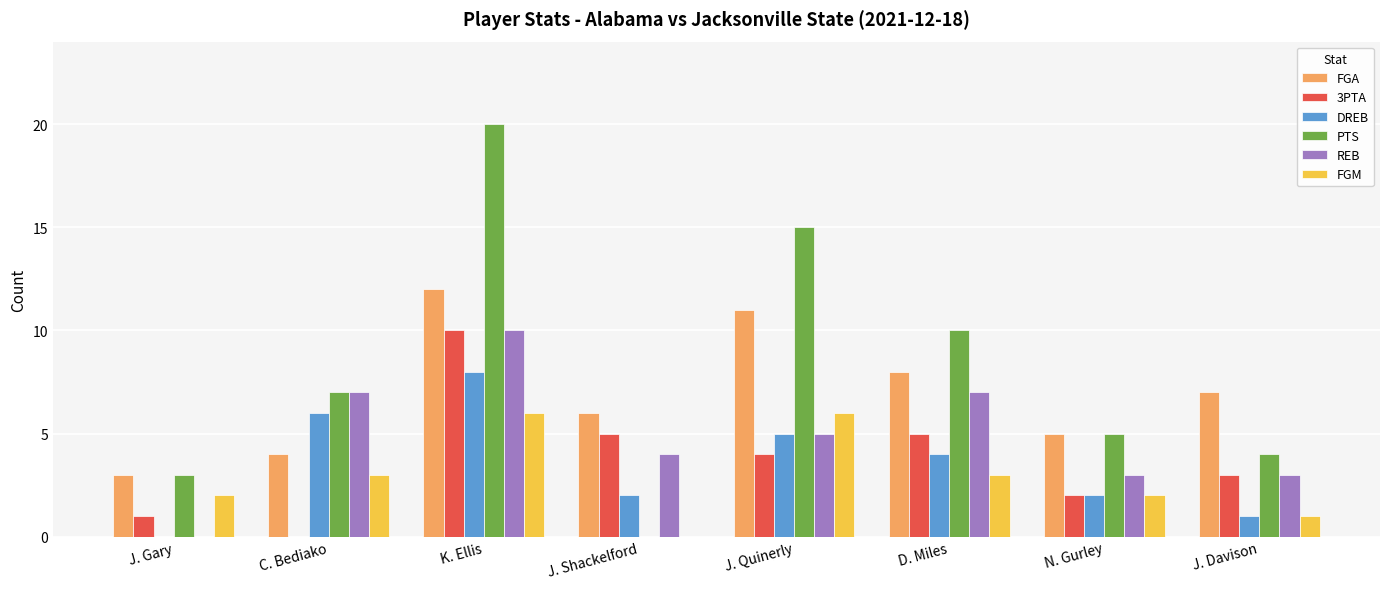

Which category has the highest value across all series?

K. Ellis